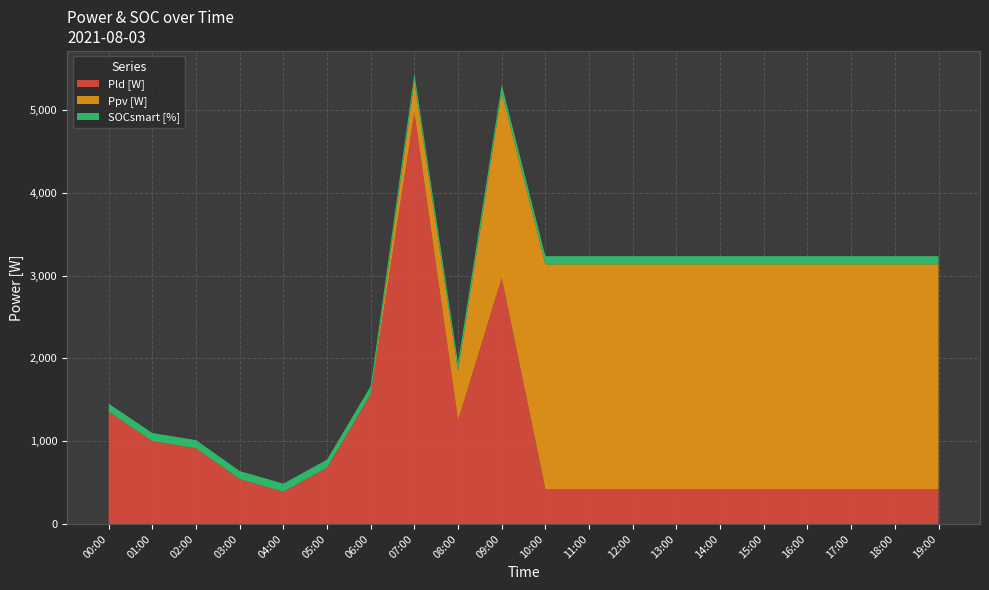

Reading left to right, extract all data points from this chart.

Pld [W]: 00:00=1356	01:00=1001	02:00=915	03:00=542	04:00=390	05:00=680	06:00=1568	07:00=4970	08:00=1252	09:00=2972	10:00=421	11:00=421	12:00=421	13:00=421	14:00=421	15:00=421	16:00=421	17:00=421	18:00=421	19:00=421
Ppv [W]: 00:00=0	01:00=0	02:00=0	03:00=0	04:00=0	05:00=0	06:00=0	07:00=372	08:00=594	09:00=2236	10:00=2715	11:00=2715	12:00=2715	13:00=2715	14:00=2715	15:00=2715	16:00=2715	17:00=2715	18:00=2715	19:00=2715
SOCsmart [%]: 00:00=98	01:00=98	02:00=98	03:00=98	04:00=98	05:00=98	06:00=98	07:00=98	08:00=98	09:00=98	10:00=98	11:00=98	12:00=98	13:00=98	14:00=98	15:00=98	16:00=98	17:00=98	18:00=98	19:00=98